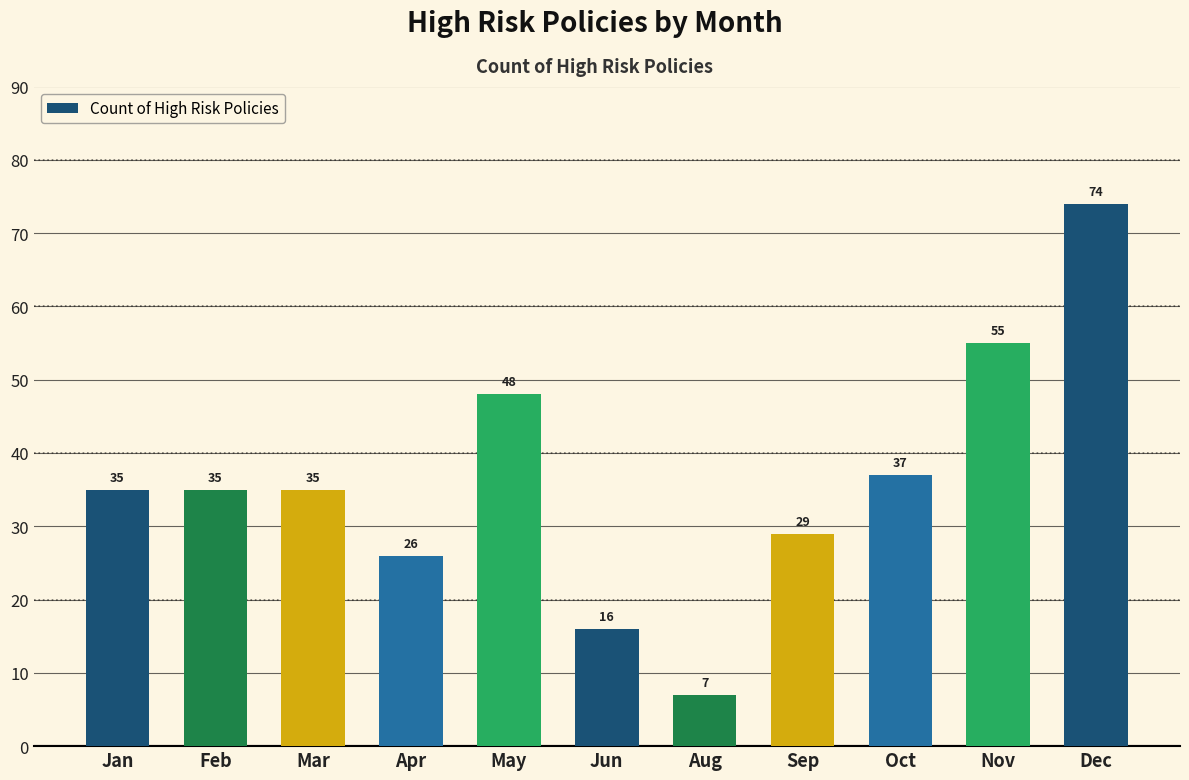

Where is the data nearest to the value 40?

Oct